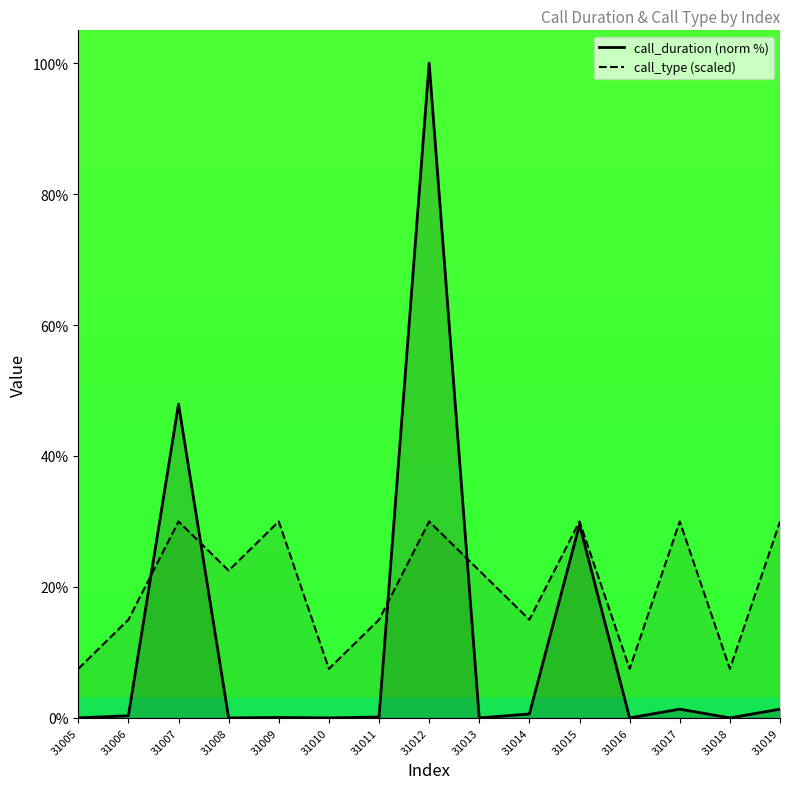

What is the total value across all series at 31009?

30.1